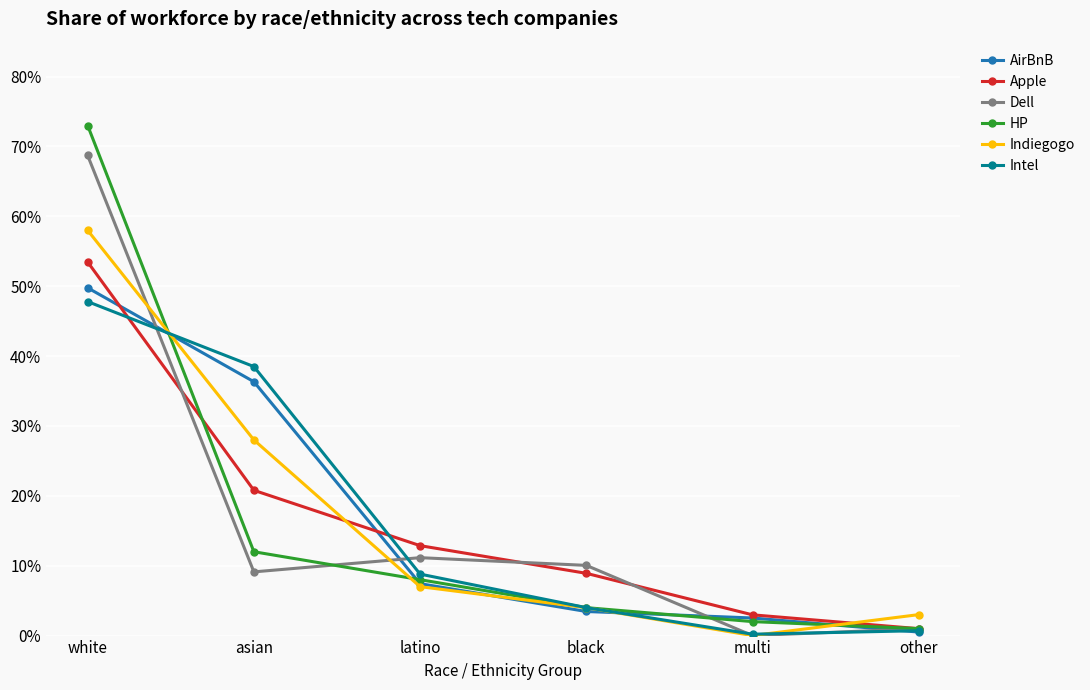

Reading left to right, extract all data points from this chart.

AirBnB: 49.8	36.3	7.4	3.4	2.5	0.5
Apple: 53.5	20.8	12.9	8.9	3.0	1.0
Dell: 68.7	9.1	11.2	10.0	0.0	1.0
HP: 73.0	12.0	8.0	4.0	2.0	1.0
Indiegogo: 58.0	28.0	7.0	4.0	0.0	3.0
Intel: 47.8	38.5	8.8	4.0	0.2	0.7